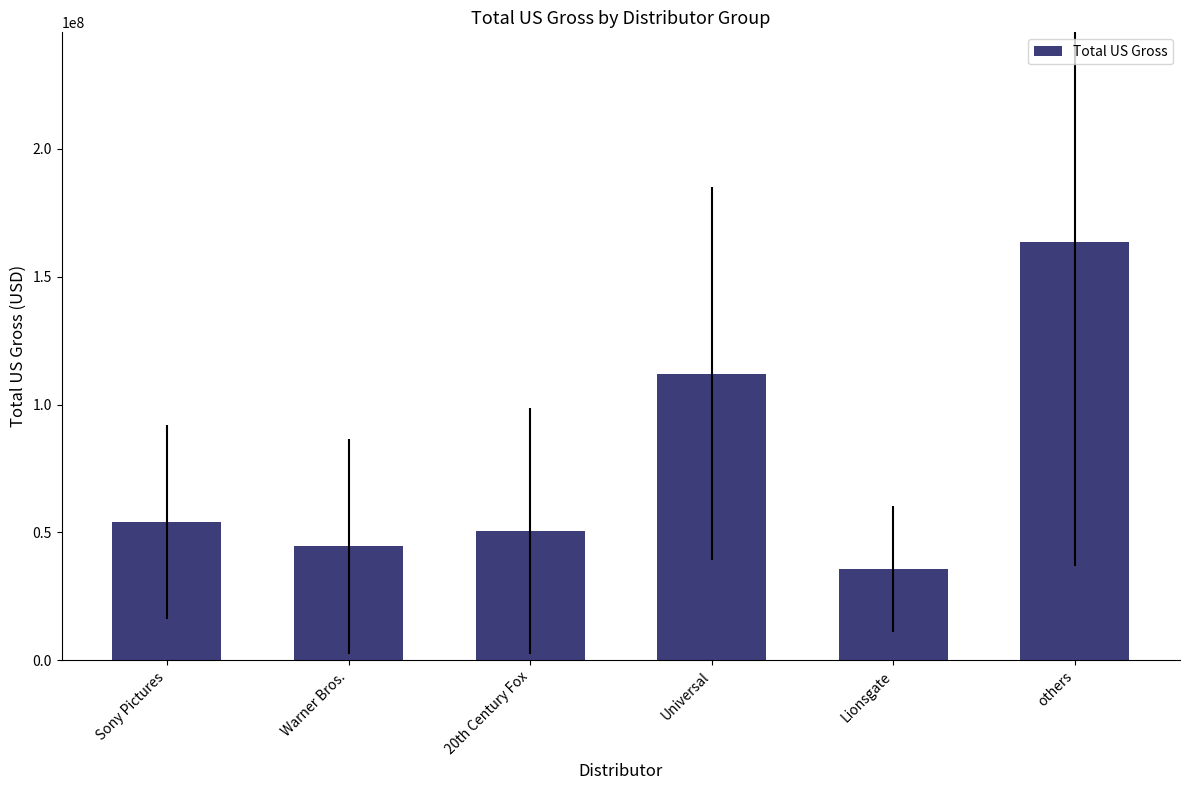

What position from the left is Universal?

4